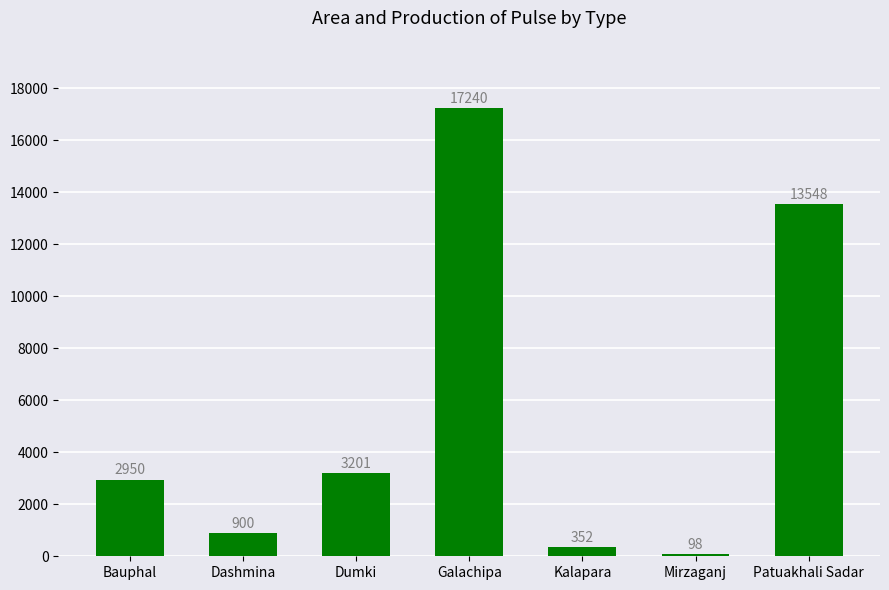

The chart shows a value of 98 at Mirzaganj. True or false?

True